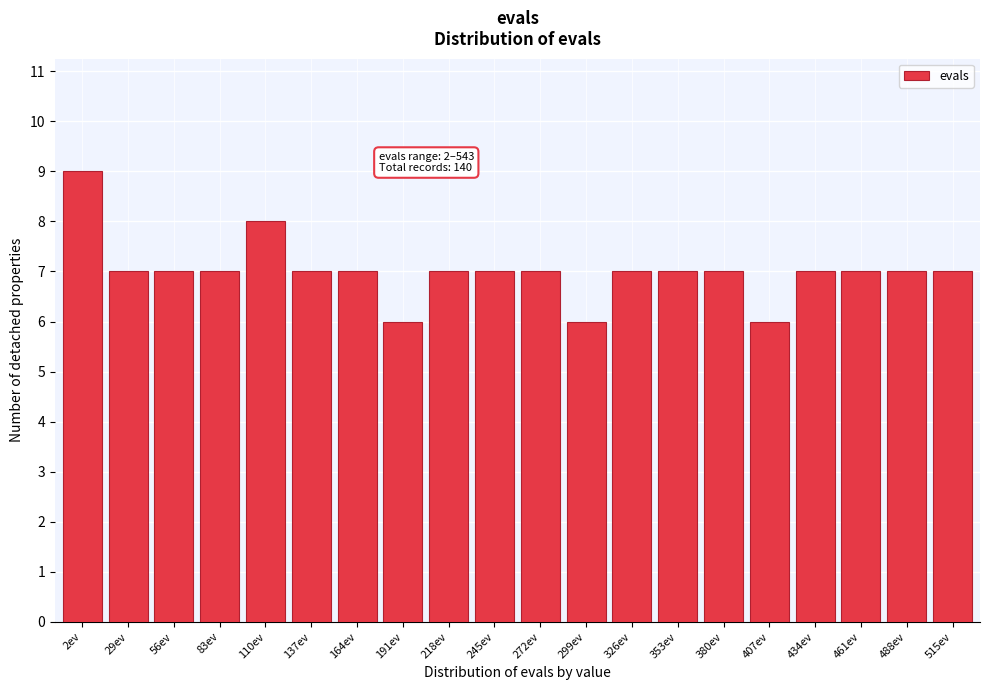

Reading left to right, extract all data points from this chart.

2ev=9	29ev=7	56ev=7	83ev=7	110ev=8	137ev=7	164ev=7	191ev=6	218ev=7	245ev=7	272ev=7	299ev=6	326ev=7	353ev=7	380ev=7	407ev=6	434ev=7	461ev=7	488ev=7	515ev=7